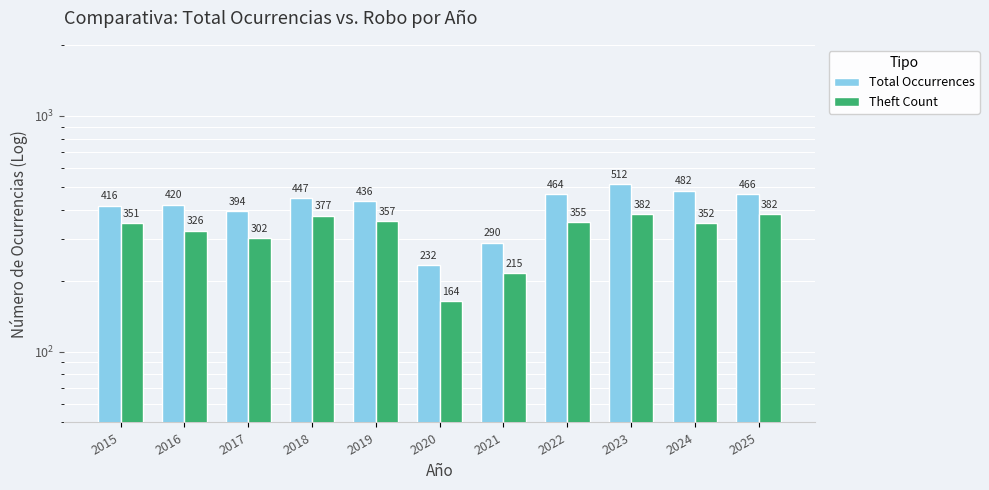

What is the difference between the maximum and minimum values in the Theft Count series?

218